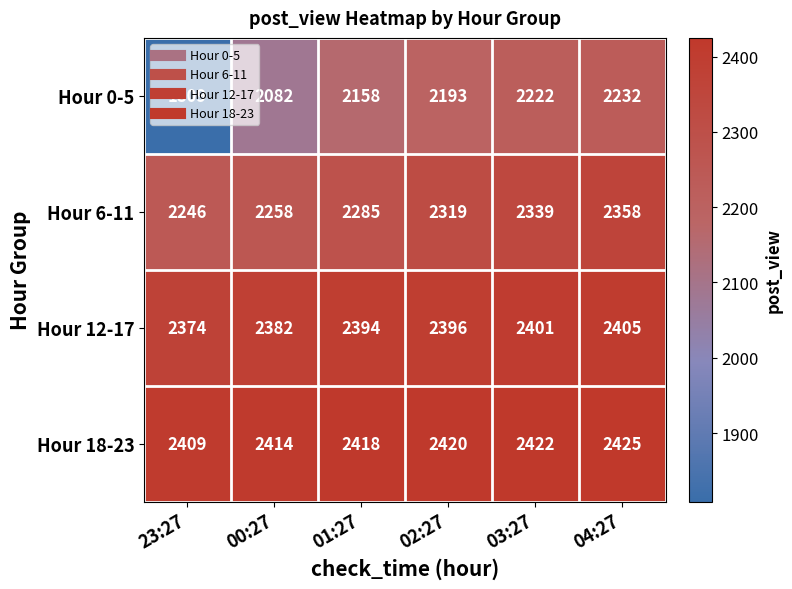

At how many categories does at least one series exceed 1882?

6